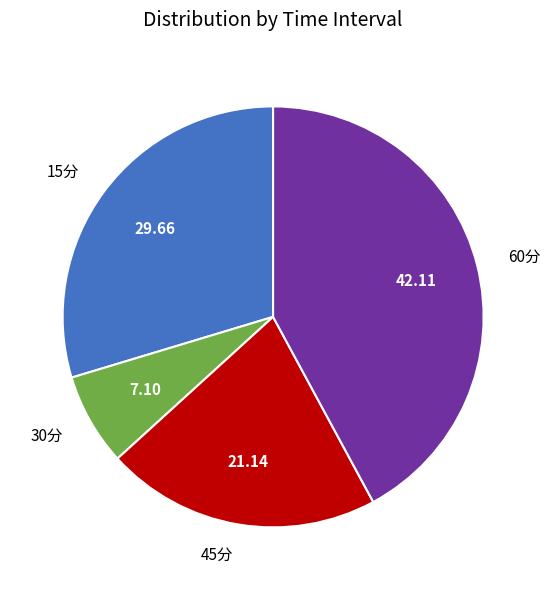

True or false: 45分 accounts for 14% of the total.

False